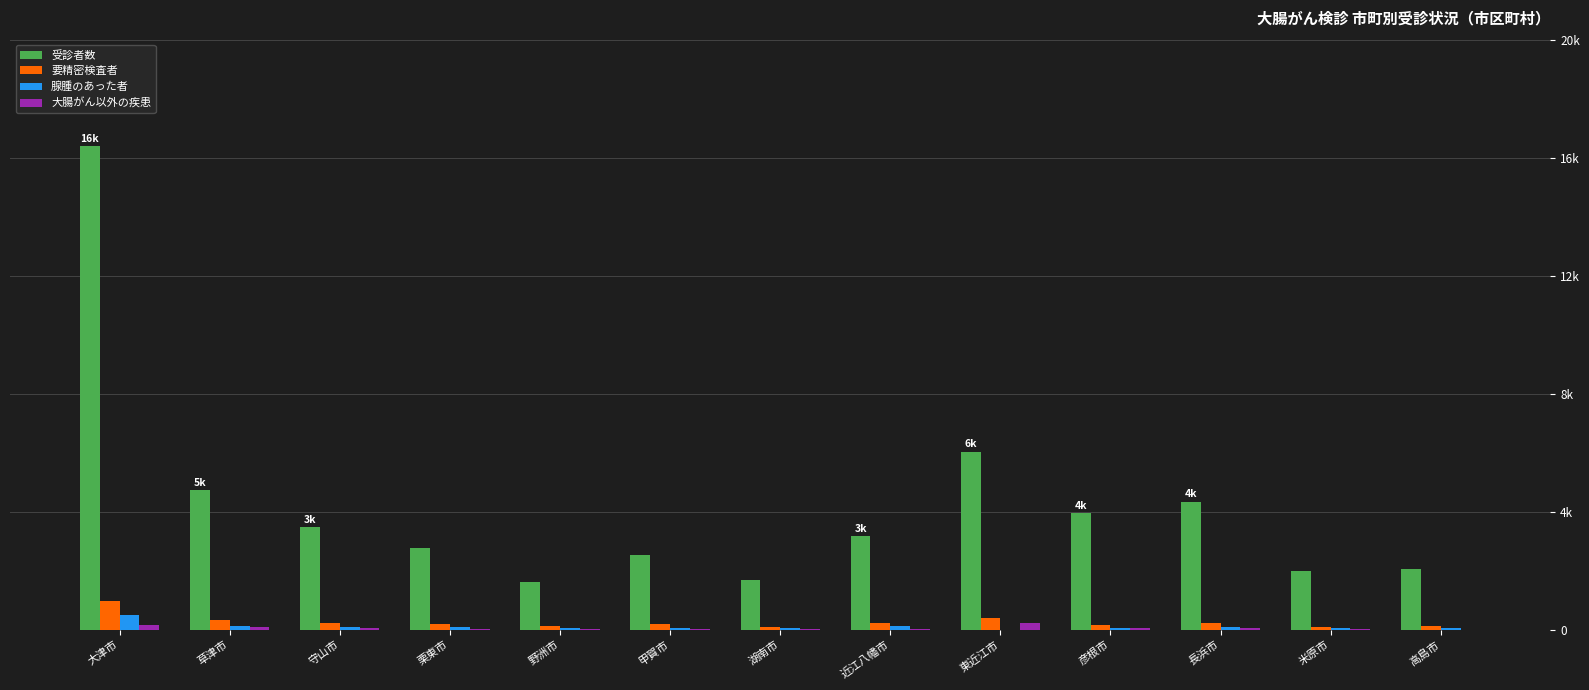

Does the chart contain stacked bars?

No